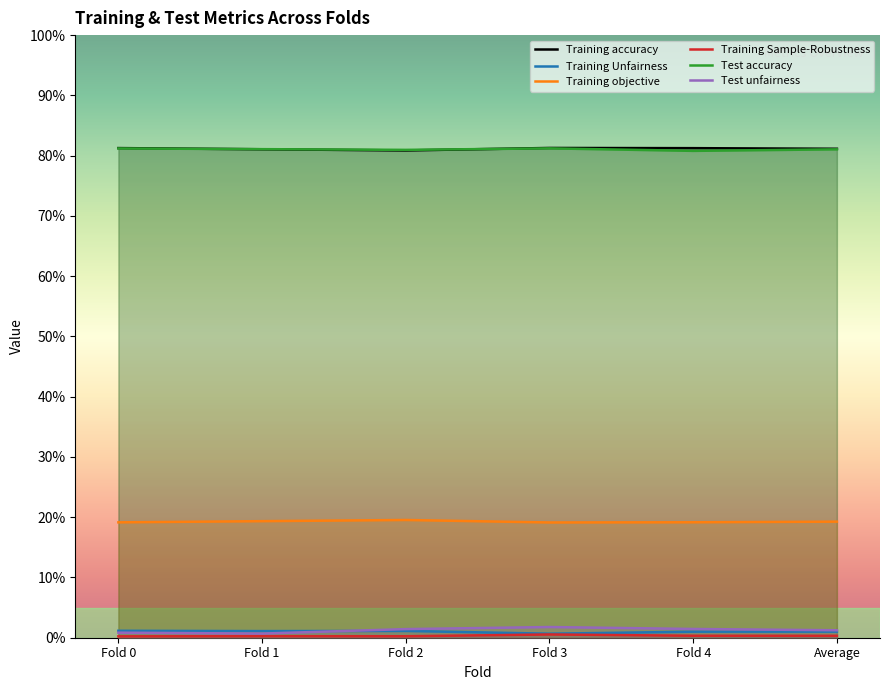

Is this an area chart (filled region under the line)?

No